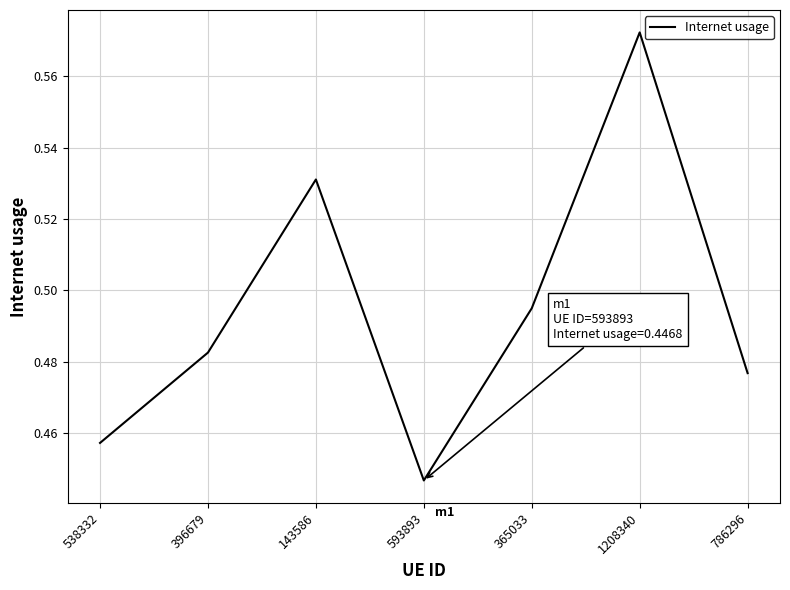

At which category does the data reach its first local peak?

143586